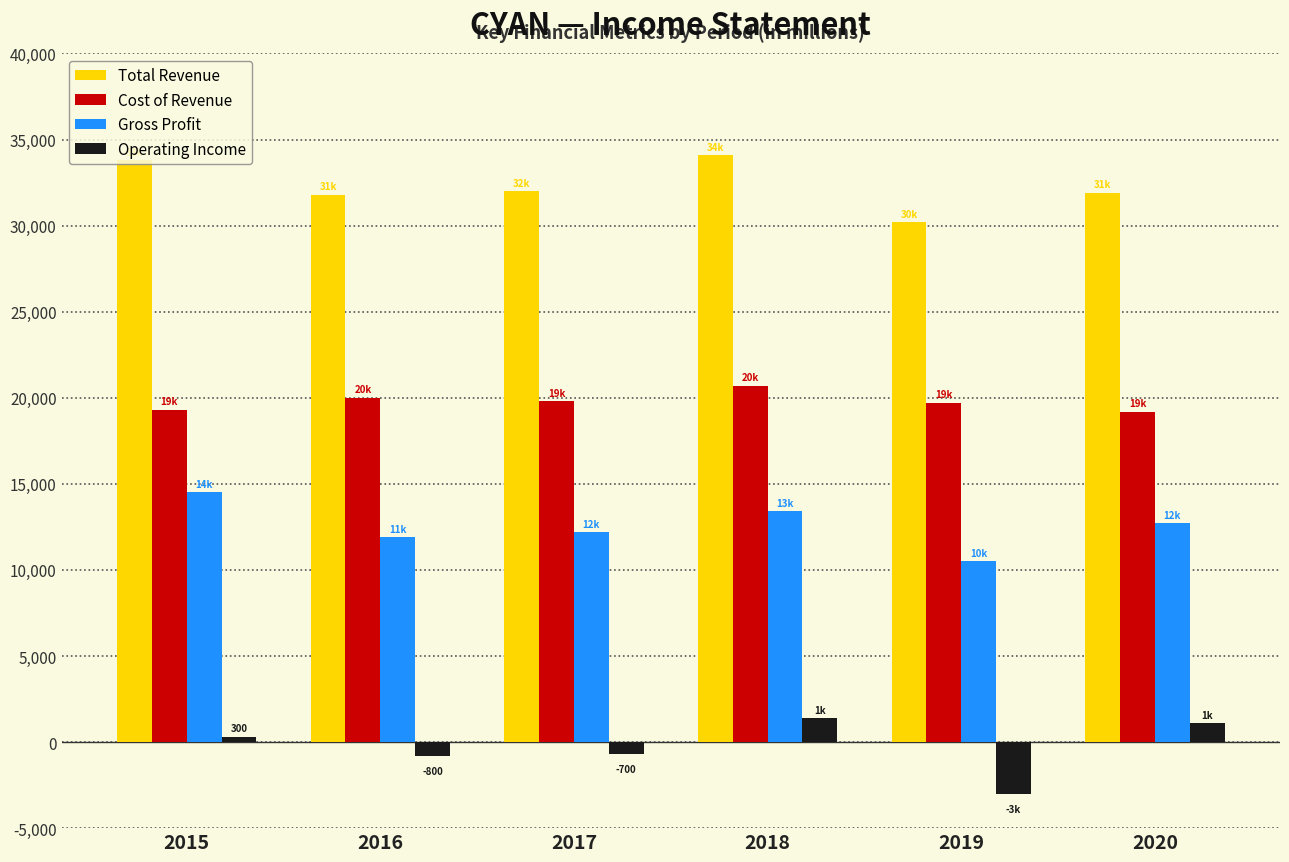

Is the value of Gross Profit at 2018 greater than the value of Cost of Revenue at 2015?

No